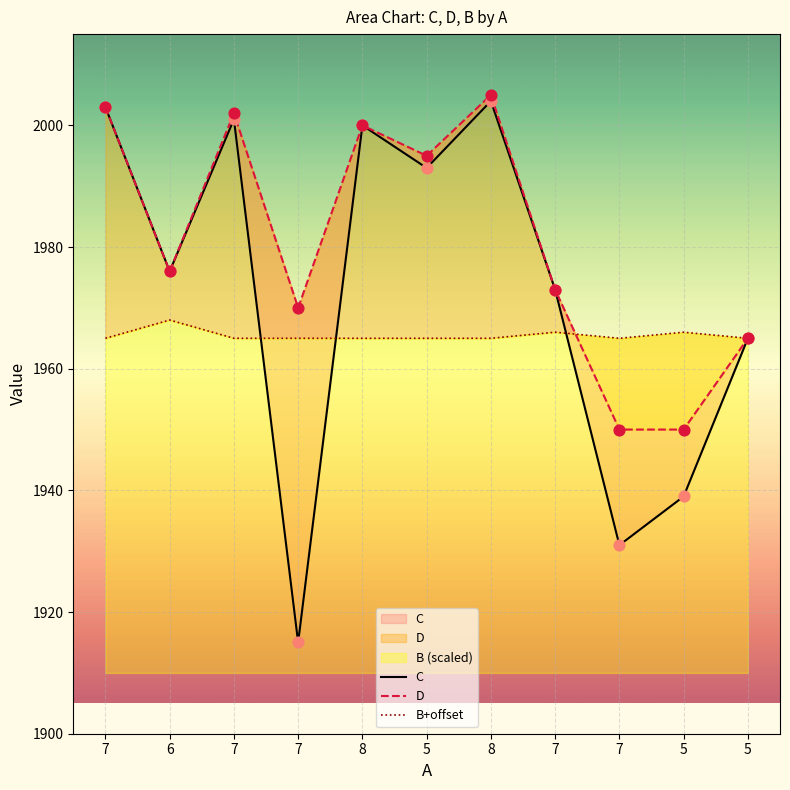

At how many categories does at least one series exceed 1990?

5